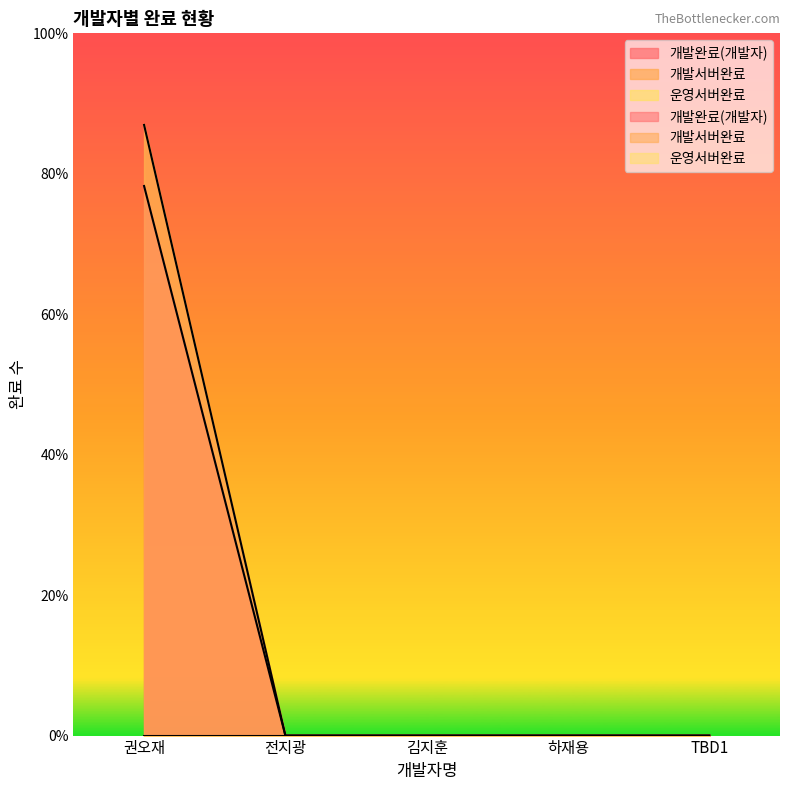

What position from the left is 전지광?

2